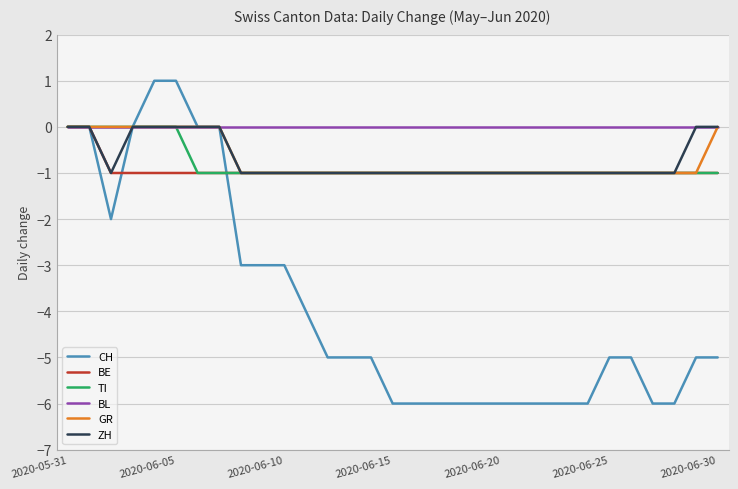

Which series has the widest spread of values?

CH